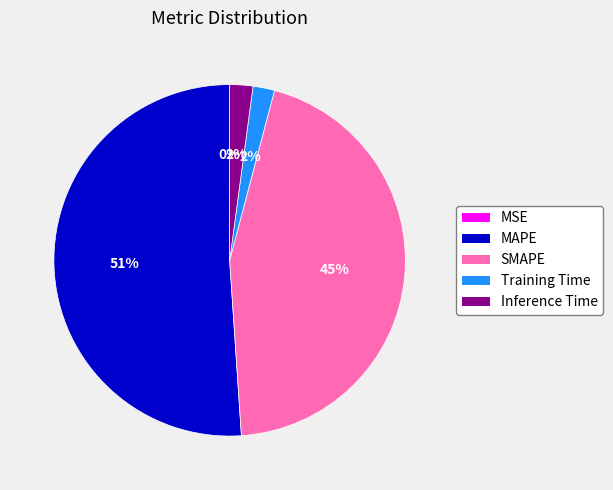

Which category has the biggest portion of the pie?

MAPE